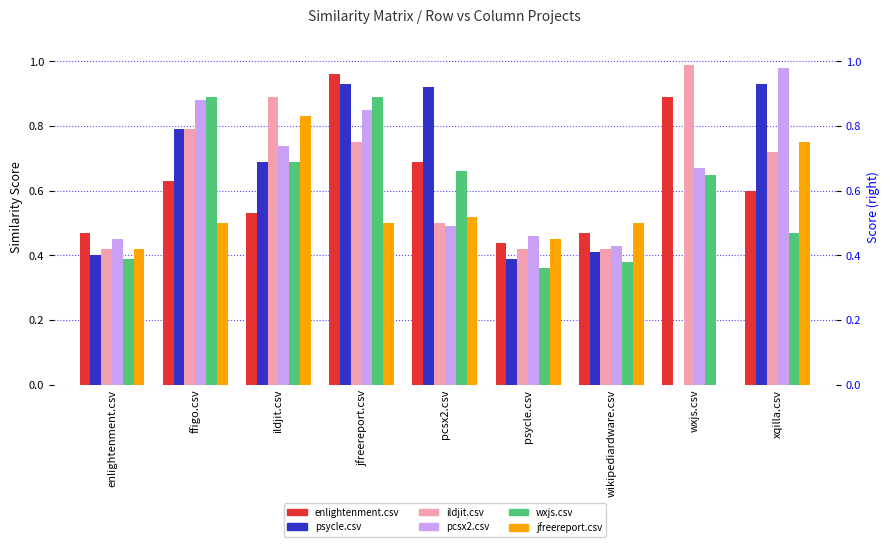

Which series has the largest total across all categories?

pcsx2.csv